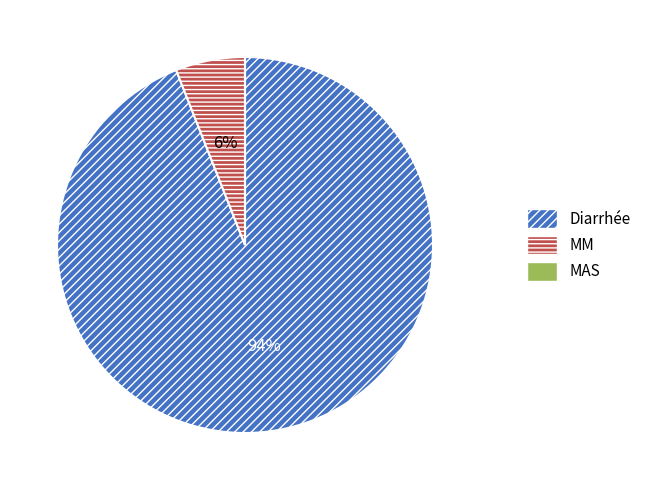

To the nearest percent, what portion does Diarrhée represent?

94%